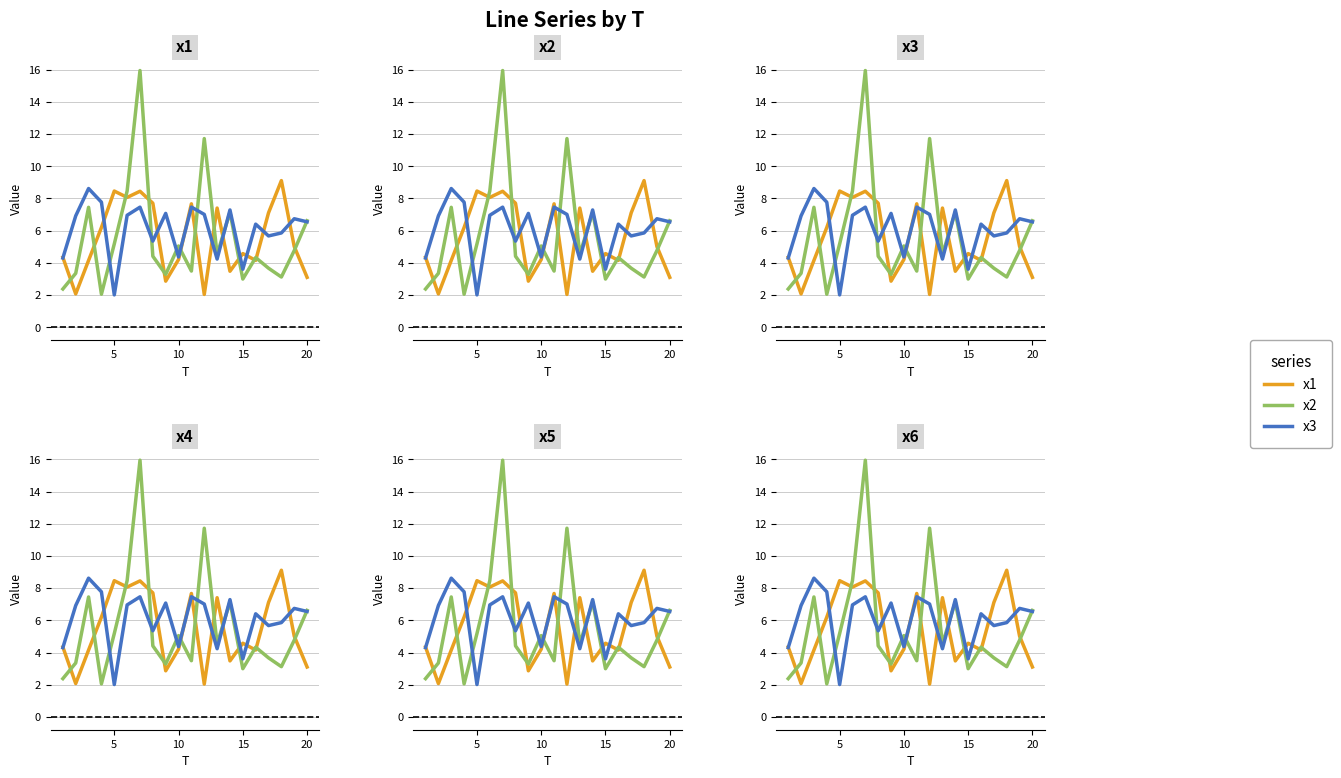

Is the value of x2 at 8 greater than the value of x1 at 10?

No